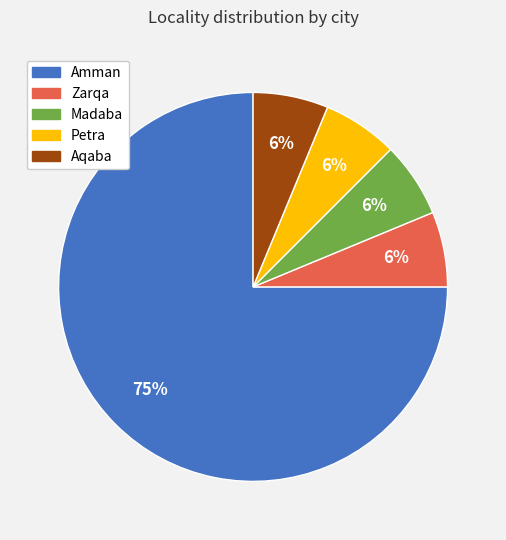

True or false: Aqaba accounts for 6% of the total.

True